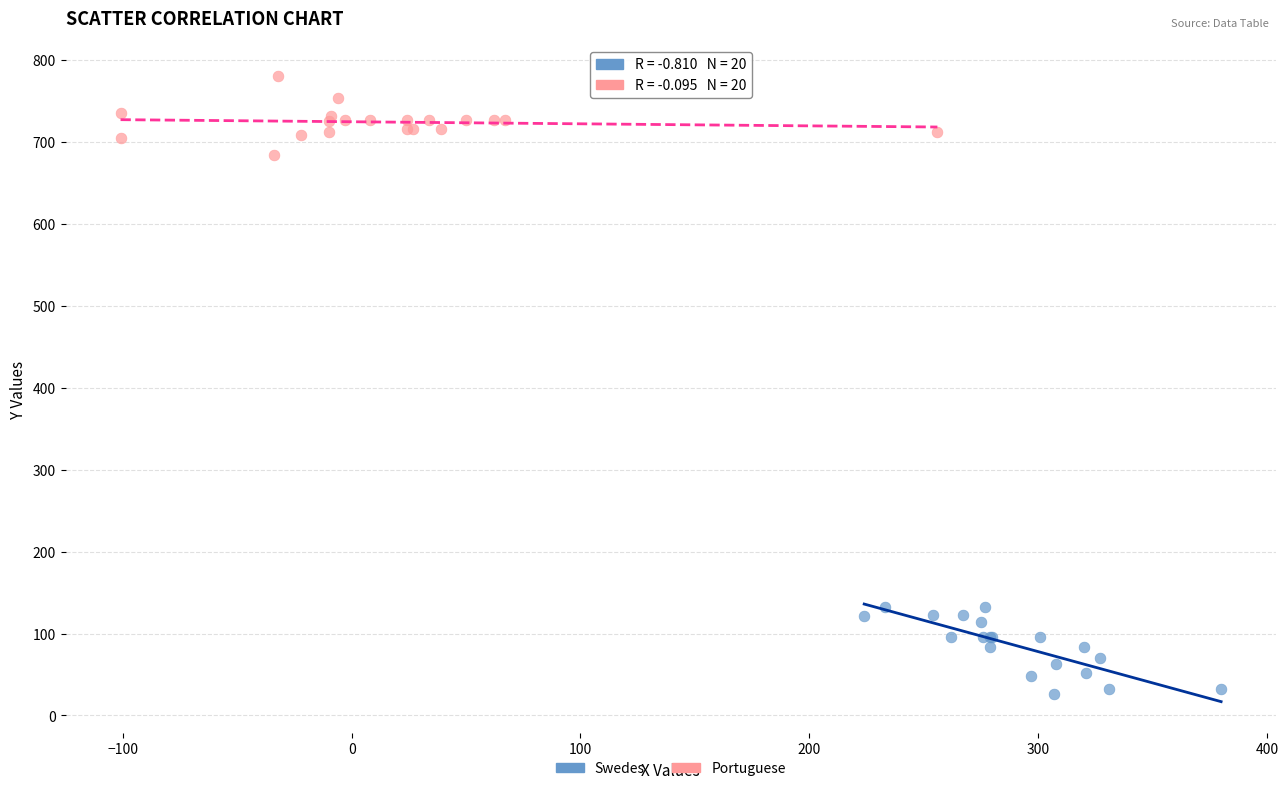

Which series contains the lowest Y value?

Swedes